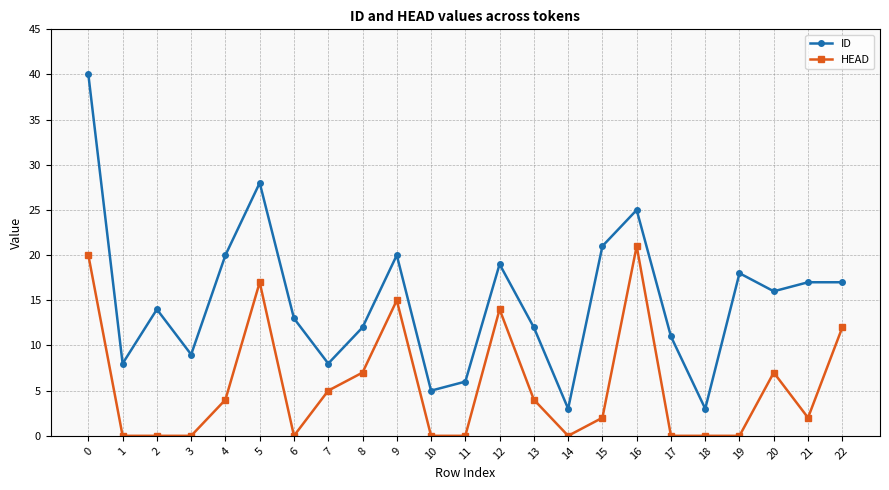

Is this an area chart (filled region under the line)?

No